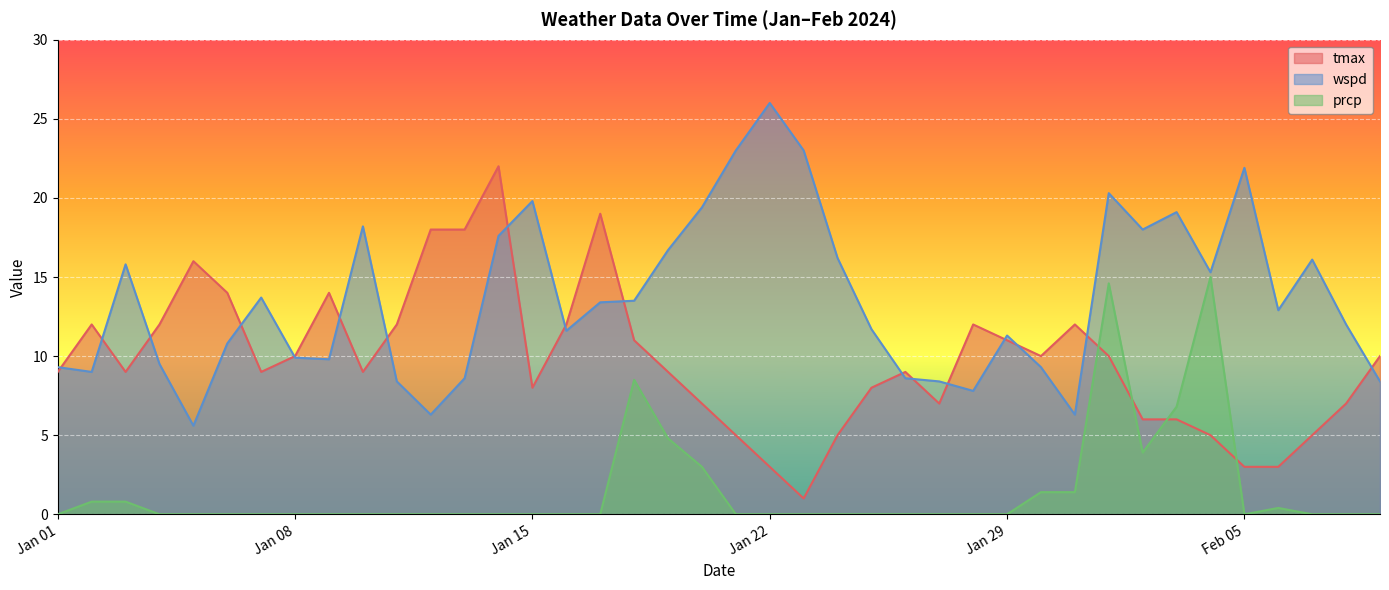

Reading right to left, what are all the values shown in this chart?

tmax: 10.0	7.0	5.0	3.0	3.0	5.0	6.0	6.0	10.0	12.0	10.0	11.0	12.0	7.0	9.0	8.0	5.0	1.0	3.0	5.0	7.0	9.0	11.0	19.0	12.0	8.0	22.0	18.0	18.0	12.0	9.0	14.0	10.0	9.0	14.0	16.0	12.0	9.0	12.0	9.0
wspd: 8.4	12.0	16.1	12.9	21.9	15.3	19.1	18.0	20.3	6.3	9.3	11.3	7.8	8.4	8.6	11.7	16.2	23.0	26.0	23.0	19.4	16.7	13.5	13.4	11.6	19.8	17.6	8.6	6.3	8.4	18.2	9.8	9.9	13.7	10.8	5.6	9.5	15.8	9.0	9.3
prcp: 0.0	0.0	0.0	0.4	0.0	15.0	6.8	3.9	14.6	1.4	1.4	0.0	0.0	0.0	0.0	0.0	0.0	0.0	0.0	0.0	3.0	4.8	8.5	0.0	0.0	0.0	0.0	0.0	0.0	0.0	0.0	0.0	0.0	0.0	0.0	0.0	0.0	0.8	0.8	0.0